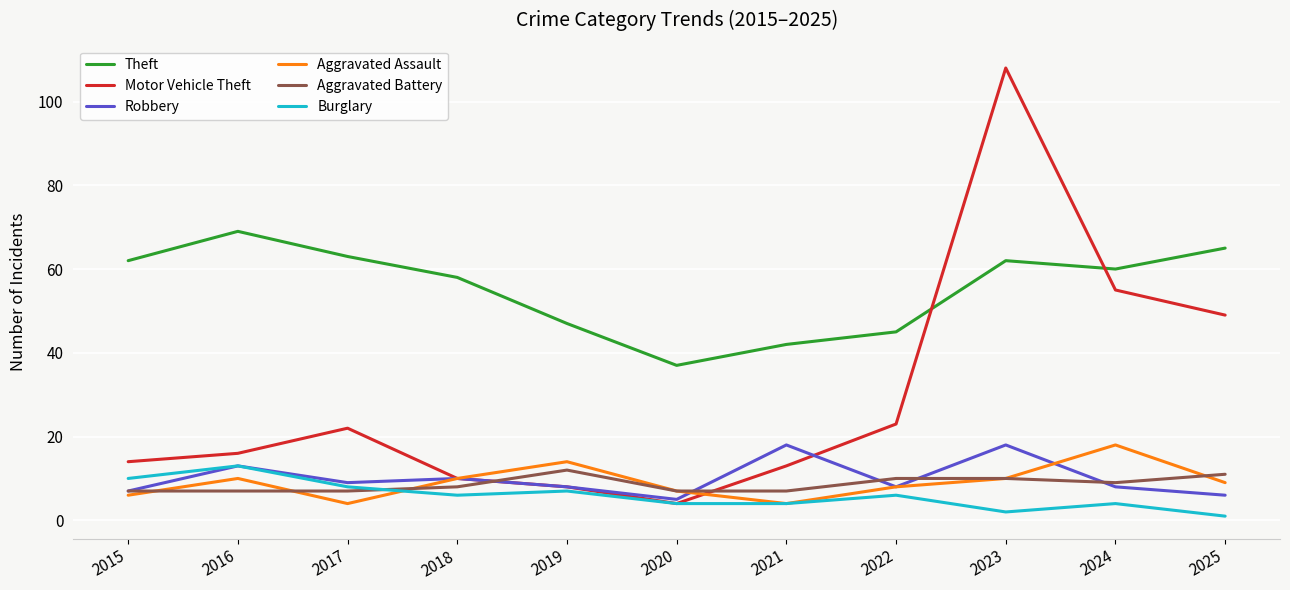

True or false: Theft and Aggravated Assault intersect in this chart.

False